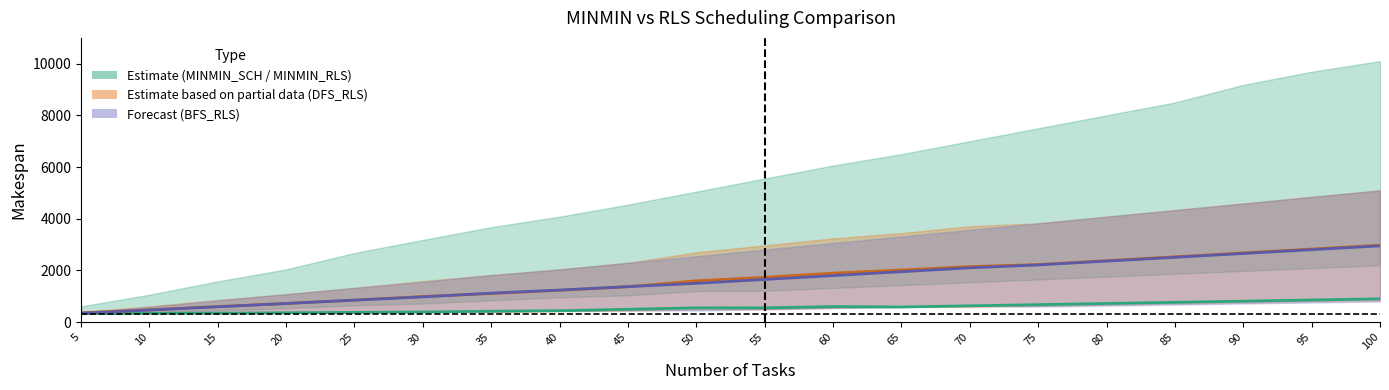

Reading right to left, list all the values displayed in this chart.

MINMIN_SCH: 100=900.4	95=855.4	90=810.4	85=765.4	80=720.4	75=675.4	70=630.4	65=585.4	60=600.4	55=550.4	50=550.4	45=495.4	40=440.4	35=420.4	30=390.4	25=375.4	20=360.4	15=345.4	10=340.4	5=325.4
DFS_RLS mid: 100=2977.9	95=2827.9	90=2677.9	85=2527.9	80=2377.9	75=2227.9	70=2147.9	65=2015.4	60=1895.4	55=1732.9	50=1597.9	45=1367.9	40=1230.4	35=1105.4	30=990.4	25=850.4	20=720.4	15=600.4	10=475.4	5=357.9
BFS_RLS mid: 100=2950.4	95=2802.9	90=2655.4	85=2507.9	80=2360.4	75=2212.9	70=2100.4	65=1950.4	60=1800.4	55=1650.4	50=1500.4	45=1372.9	40=1240.4	35=1120.4	30=975.4	25=850.4	20=720.4	15=592.9	10=465.4	5=342.9